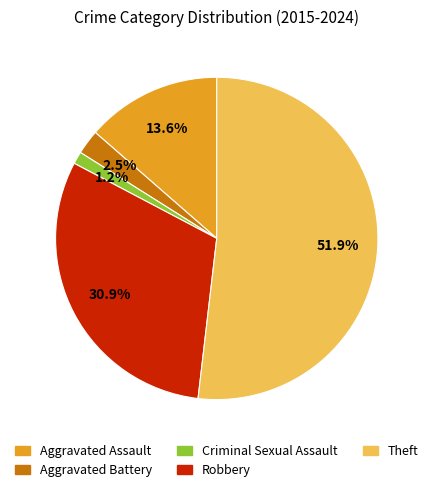

What percentage do Theft and Aggravated Assault together represent?

65.4%